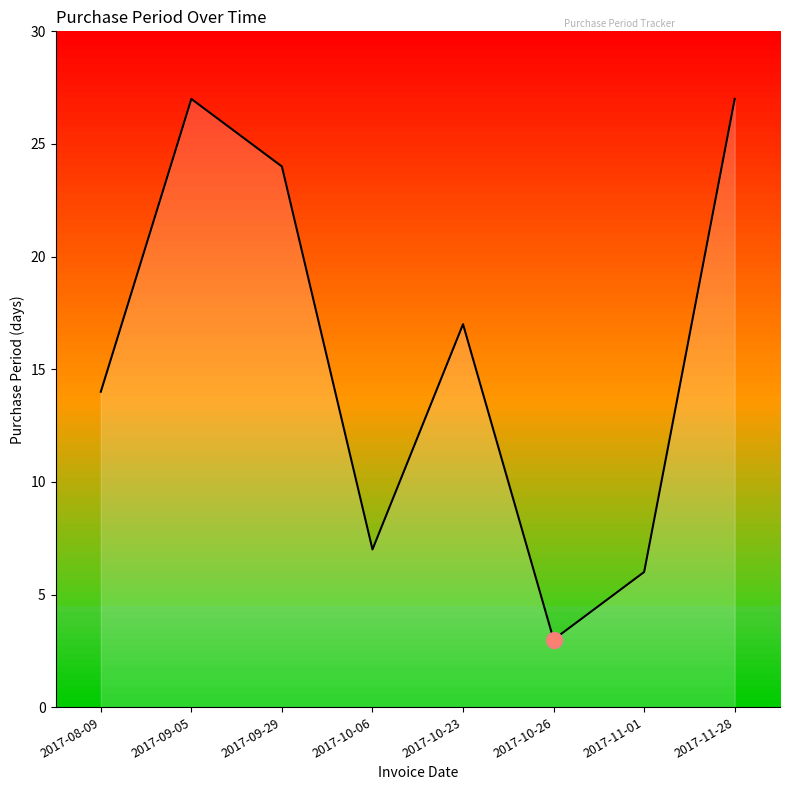

Approximately how many times larger is the value at 2017-11-01 compared to 2017-10-06?

0.9